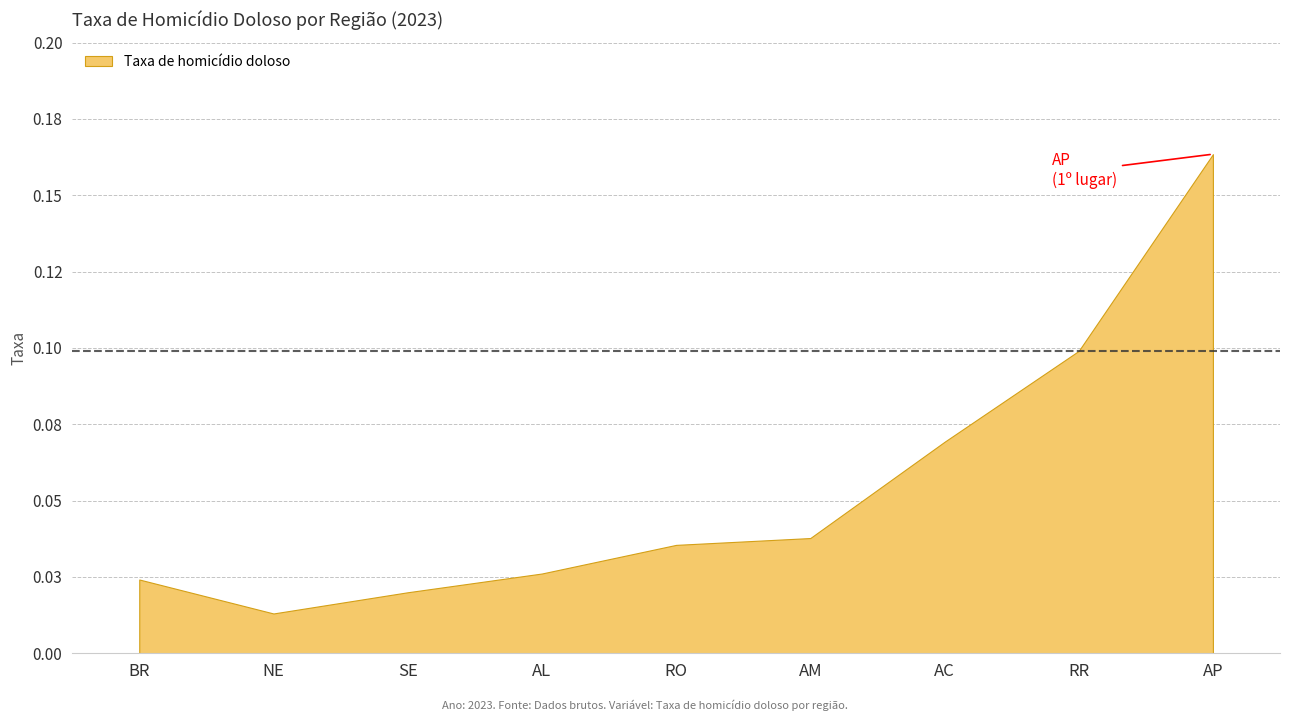

True or false: the data has more than 2 interior local peaks.

False